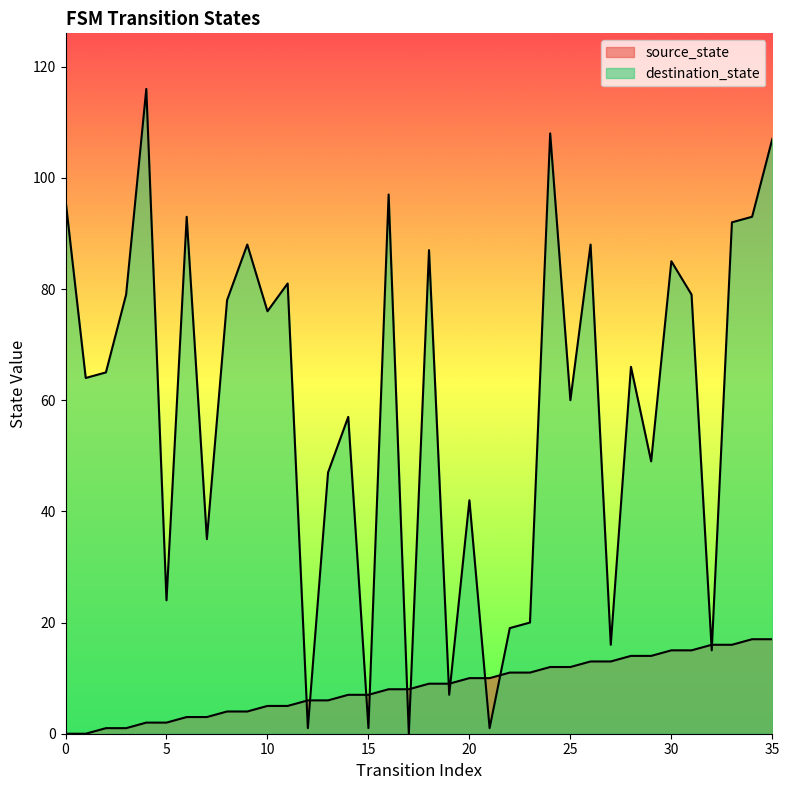

What is the value of the source_state point at the 10th from the left?

4